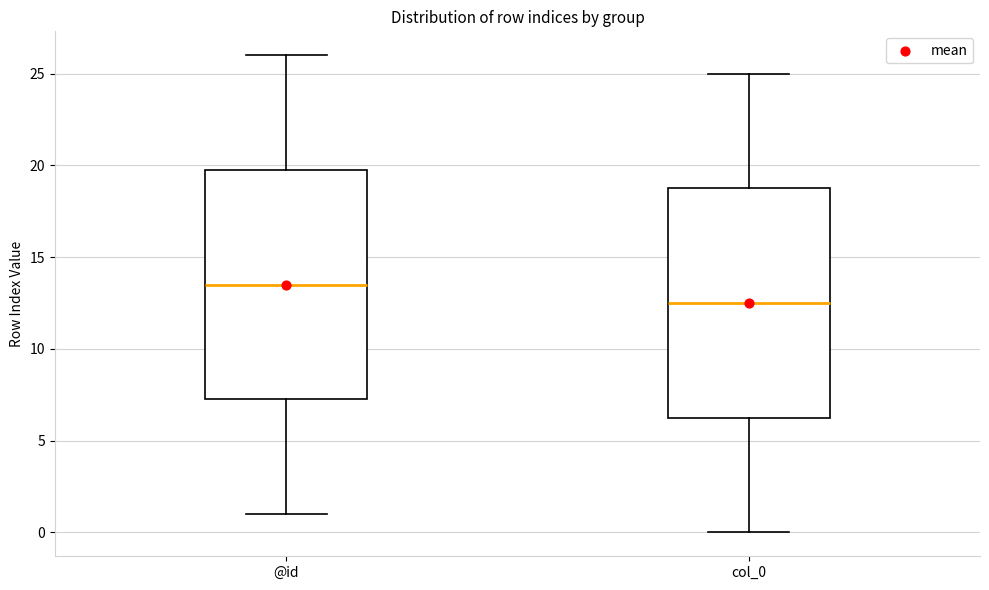

Reading left to right, read every box against the y-axis: the position of its median line, the range the box covers, and the ends of its whiskers. The values are not printed on the chart, so give them approximately, as read against the axis.

@id: median 13.5, box 7.5 to 20.0, whiskers 1.0 to 26.0
col_0: median 12.5, box 6.5 to 19.0, whiskers 0.0 to 25.0